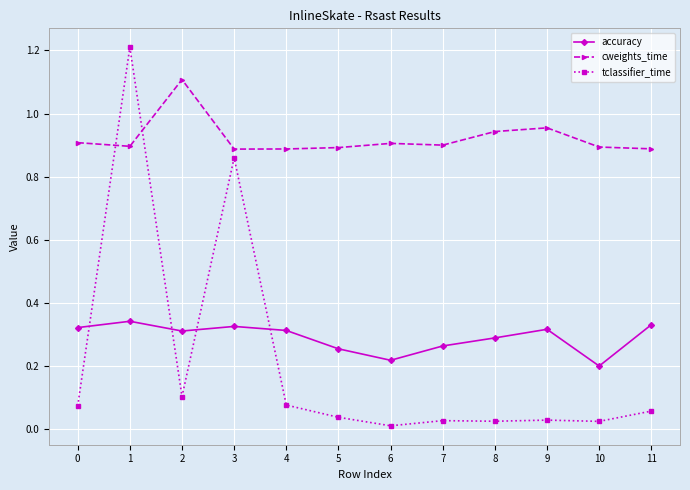

Which category has the highest value in the accuracy series?

1